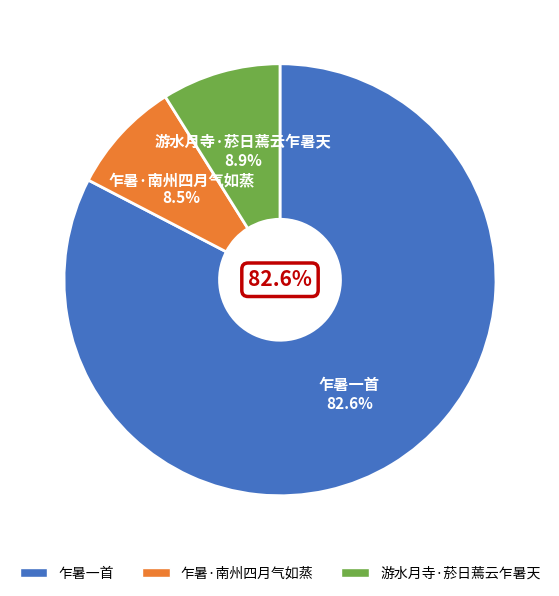

Which slice is the smallest?

乍暑·南州四月气如蒸